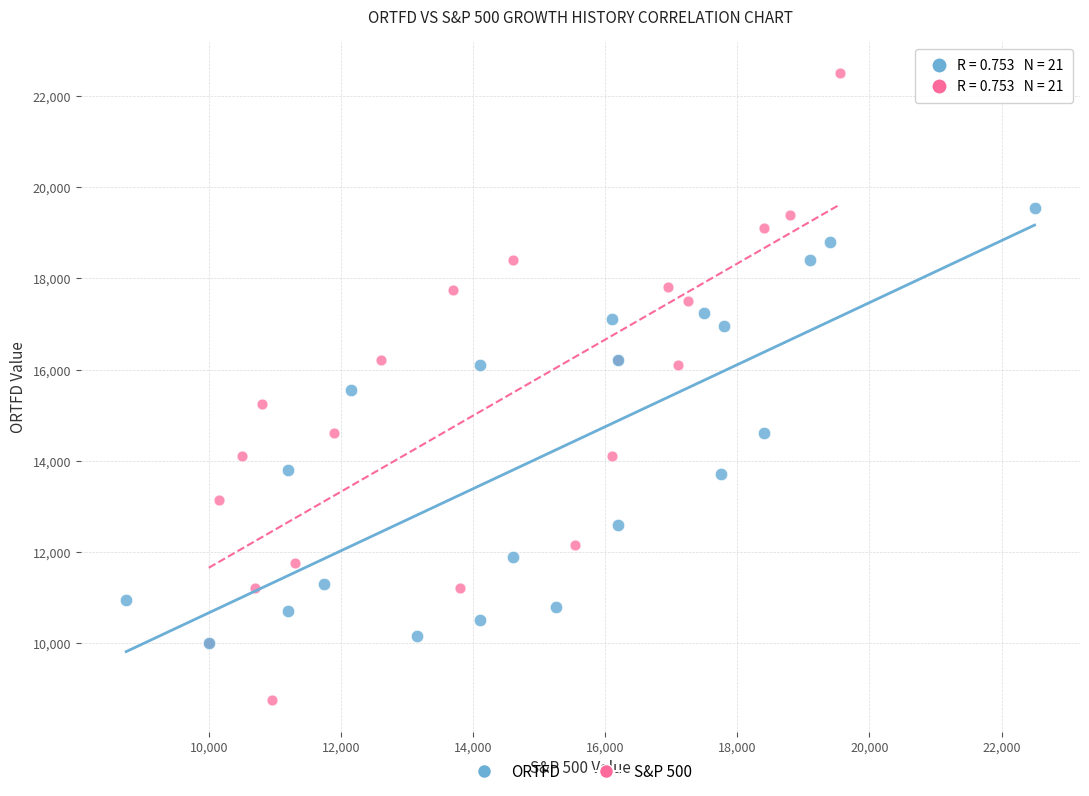

Which series has the largest Y range (max minus min)?

S&P 500